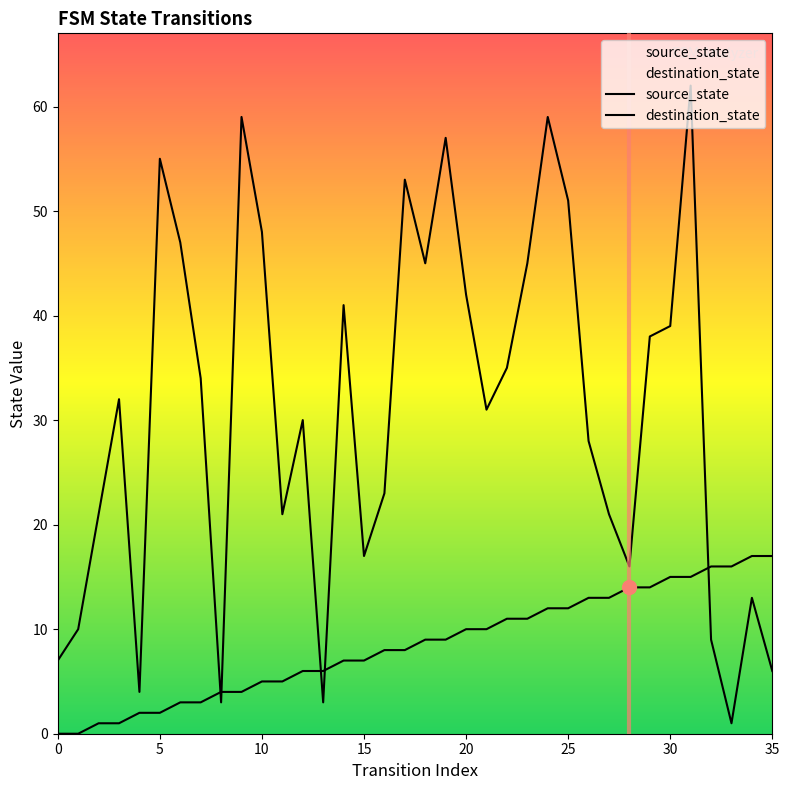

How many values in the destination_state series exceed 32?

17